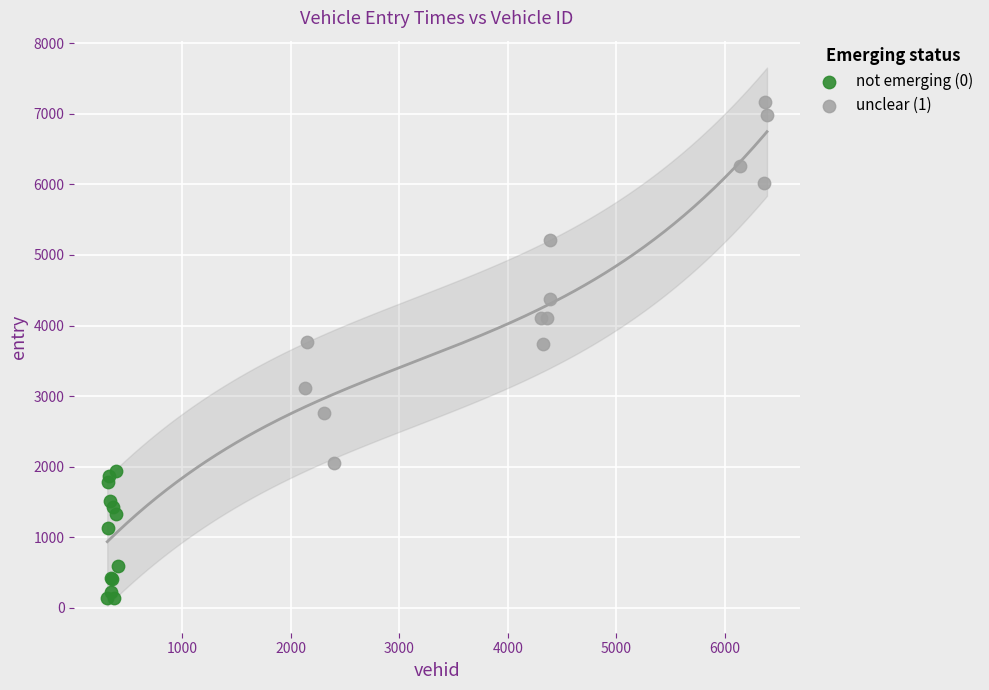

Which series reaches the maximum Y coordinate?

unclear (1)